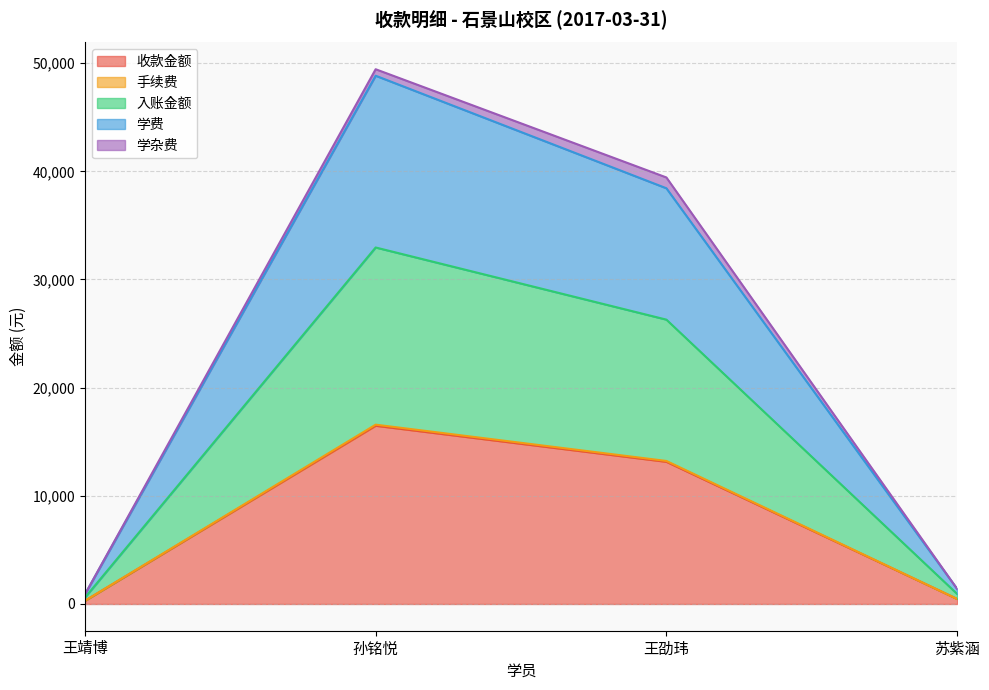

At which label does 收款金额 reach its peak?

孙铭悦